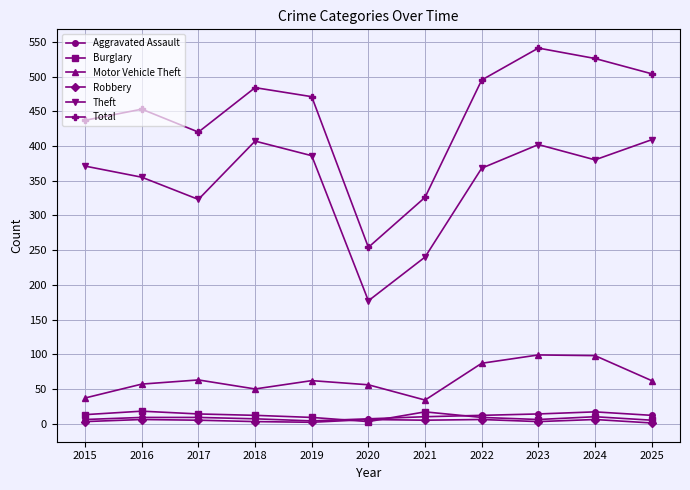

True or false: Burglary and Theft cross at least once.

False